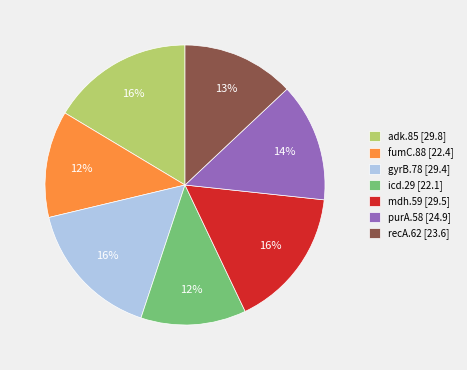

Is gyrB.78 the majority of the pie?

No